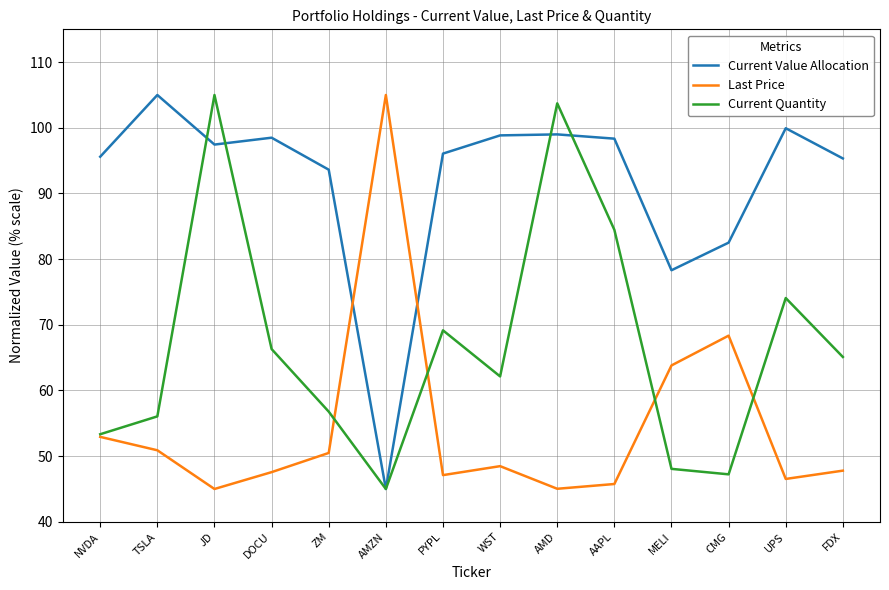

What position from the left is AAPL?

10